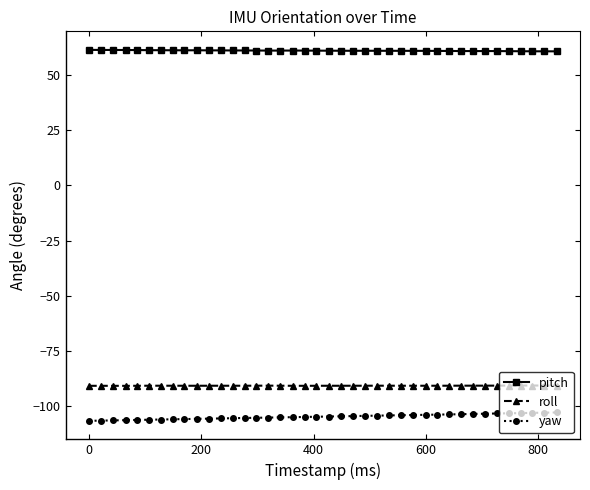

How many lines are shown in the chart?

3